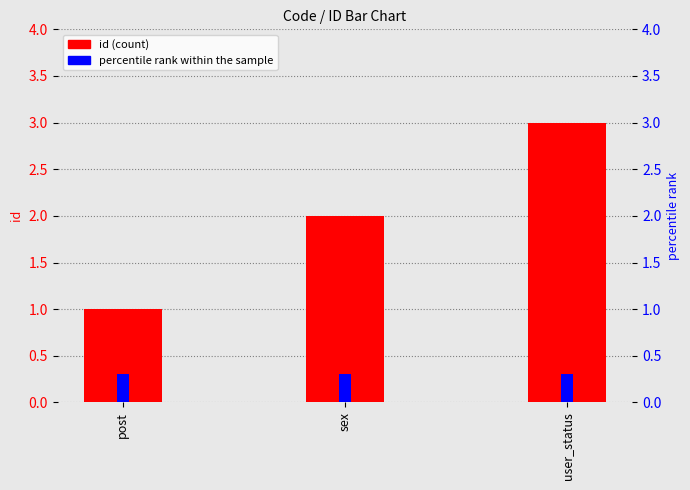

List the labels in order of percentile rank within the sample value, largest first.

post, sex, user_status